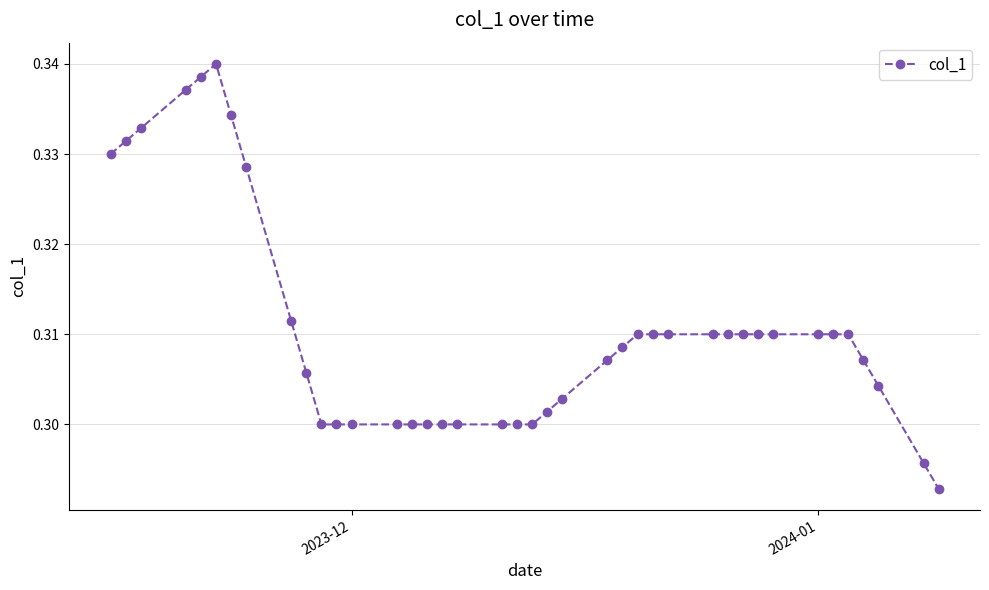

Does the chart have visible grid lines?

Yes